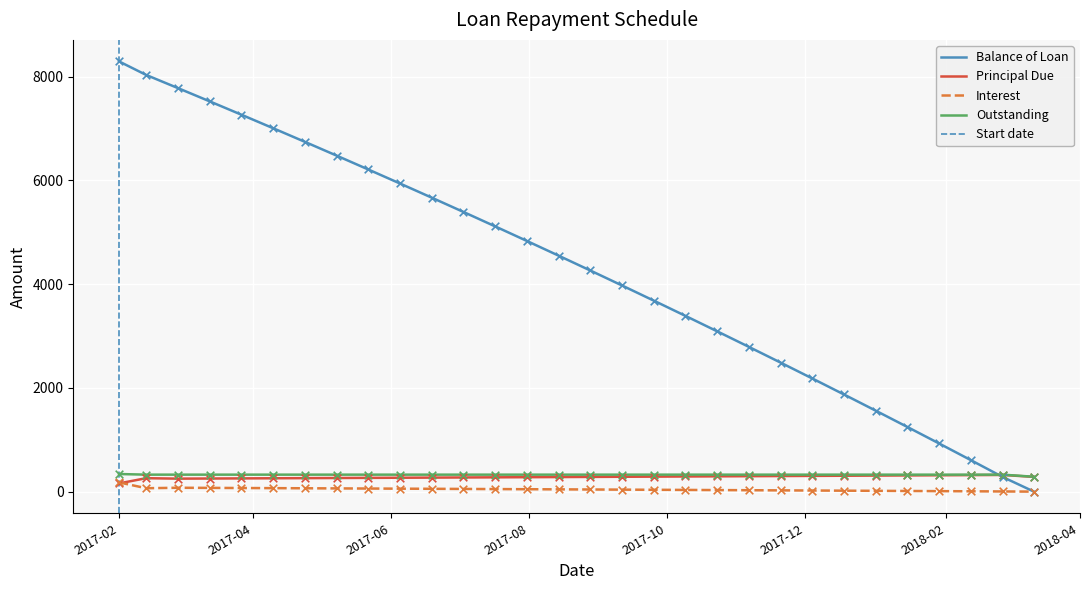

Which series has the largest Y range (max minus min)?

Balance of Loan